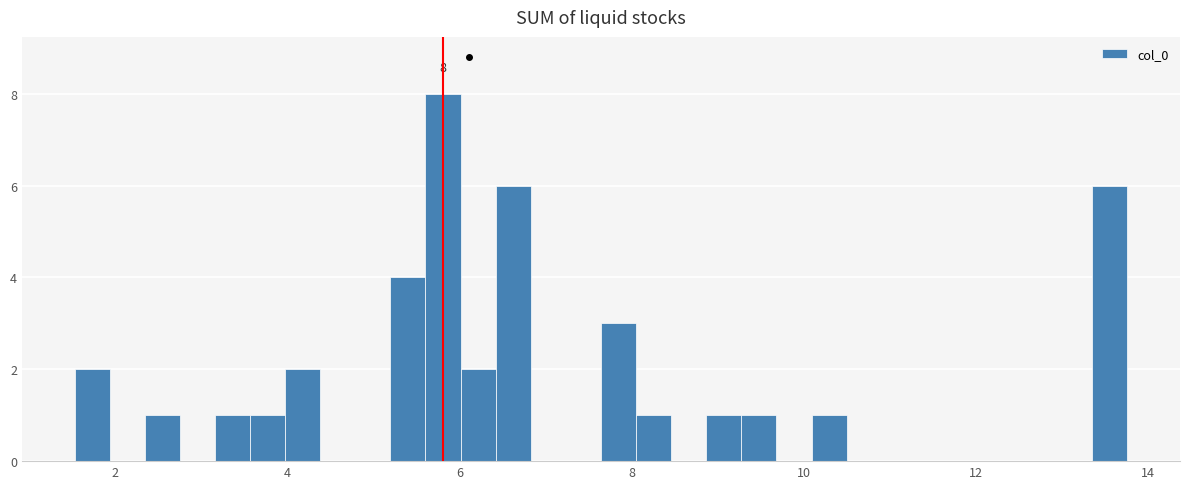

Read against the x-axis, roughly where is the centre of the tallest bar?

5.8